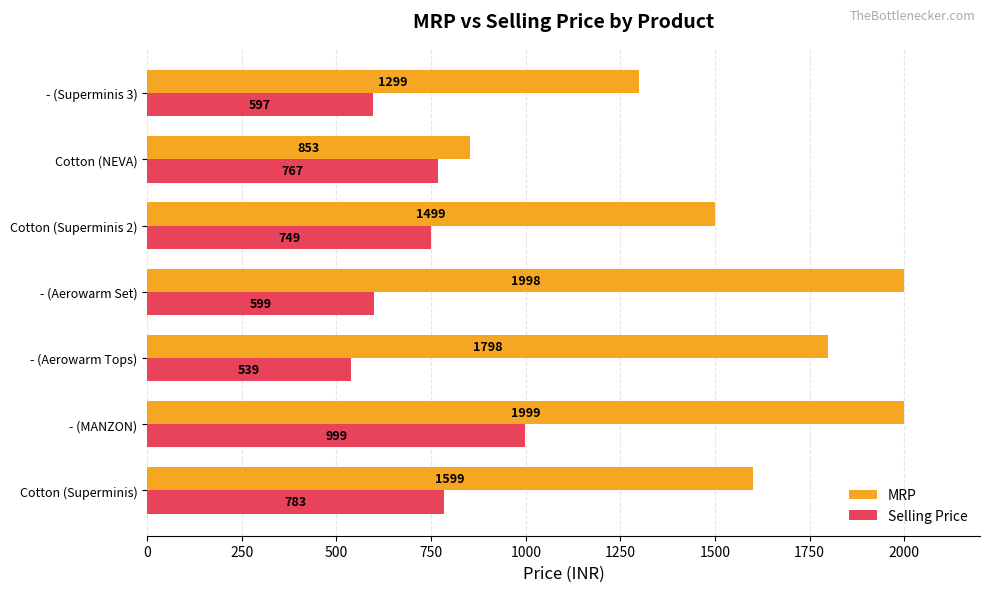

What value does the Selling Price series have at - (Aerowarm Tops)?

539